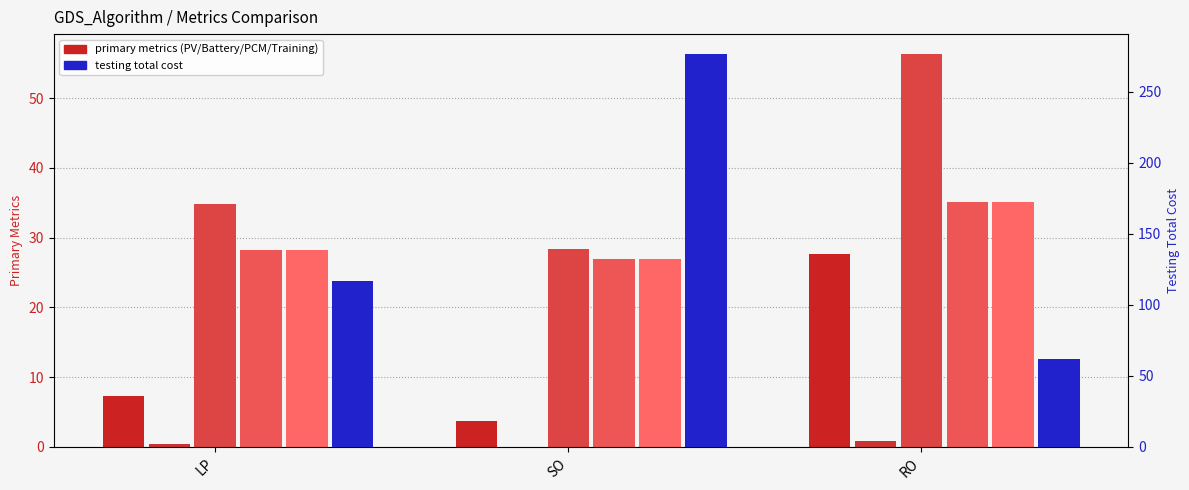

Are the bars horizontal?

No